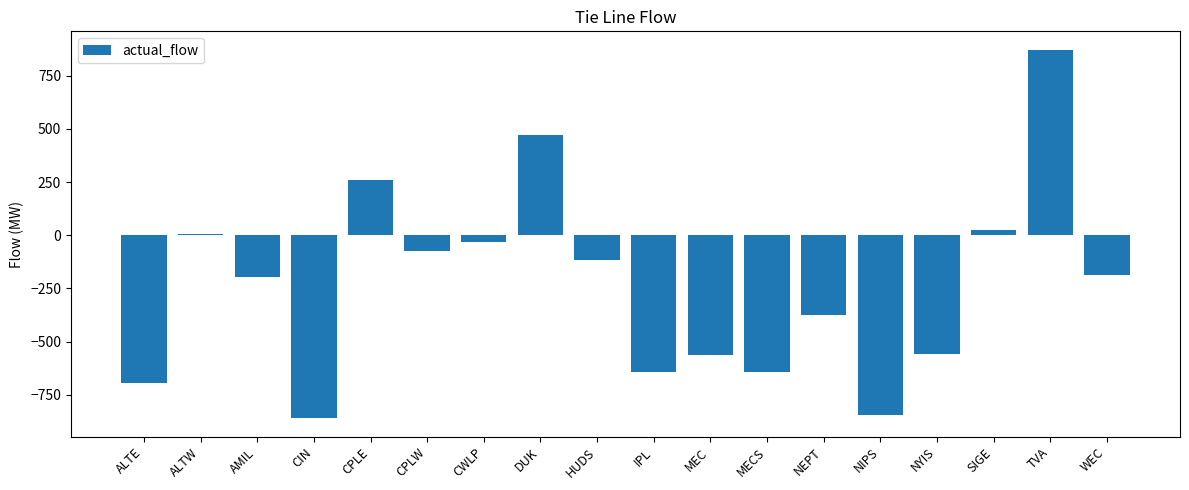

Which category has the highest value across all series?

TVA